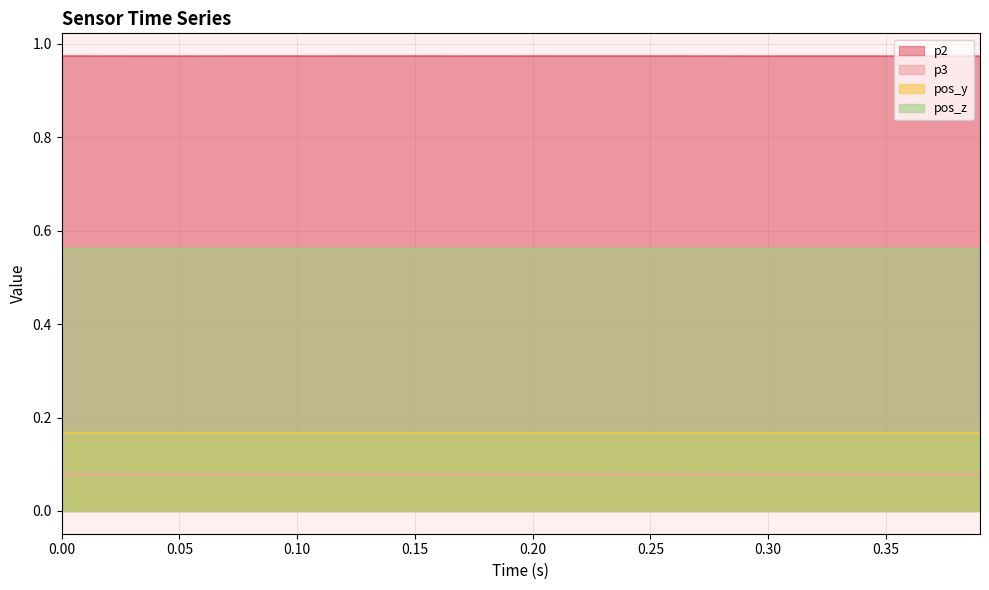

Which series has the largest total across all categories?

p2